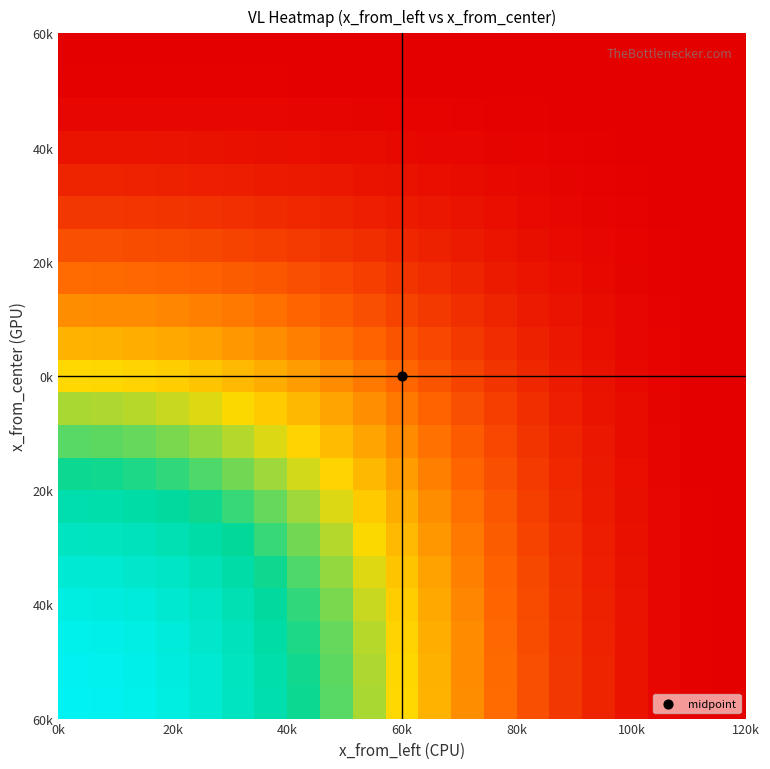

At how many categories does at least one series exceed 0?

20